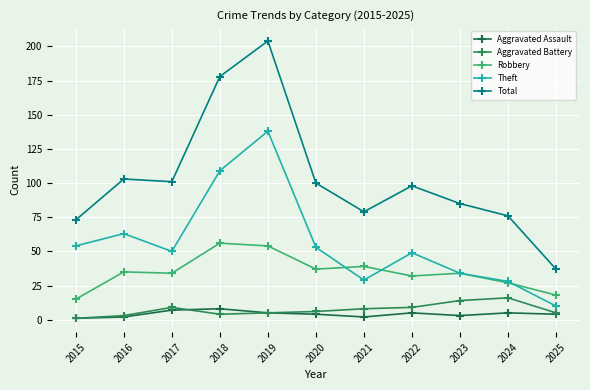

True or false: Theft and Total cross at least once.

False